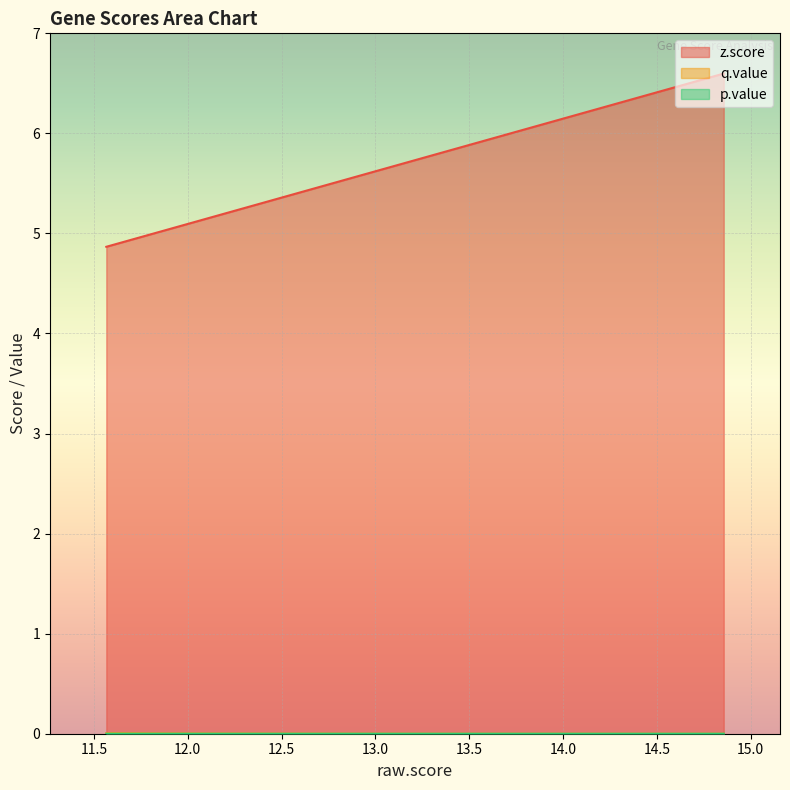

What is the total value across all series at TM9SF1?

5.0